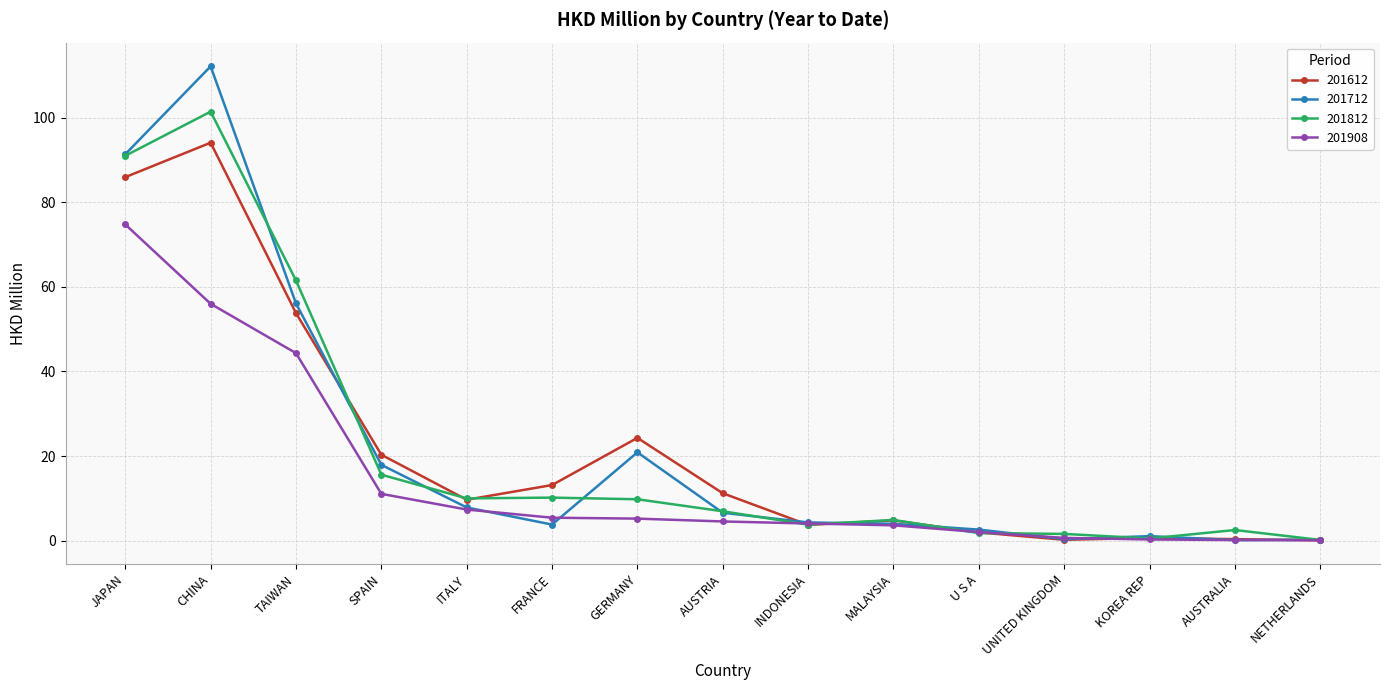

Which label corresponds to the largest value in the chart?

CHINA